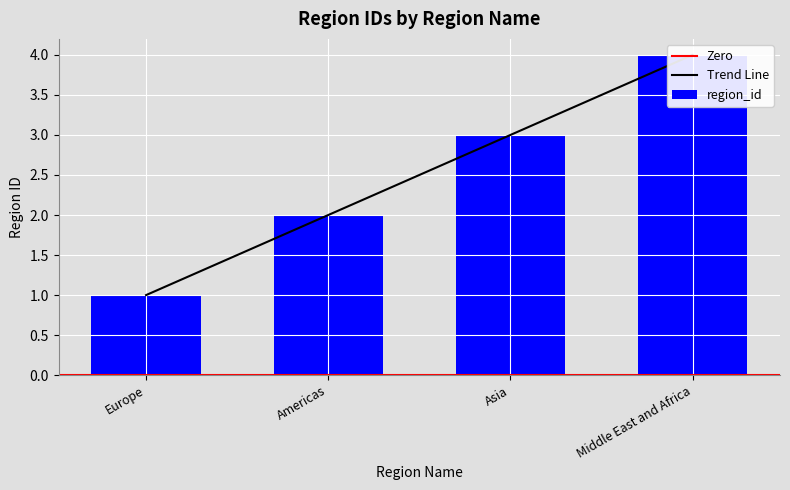

Reading left to right, what are all the values shown in this chart?

1	2	3	4